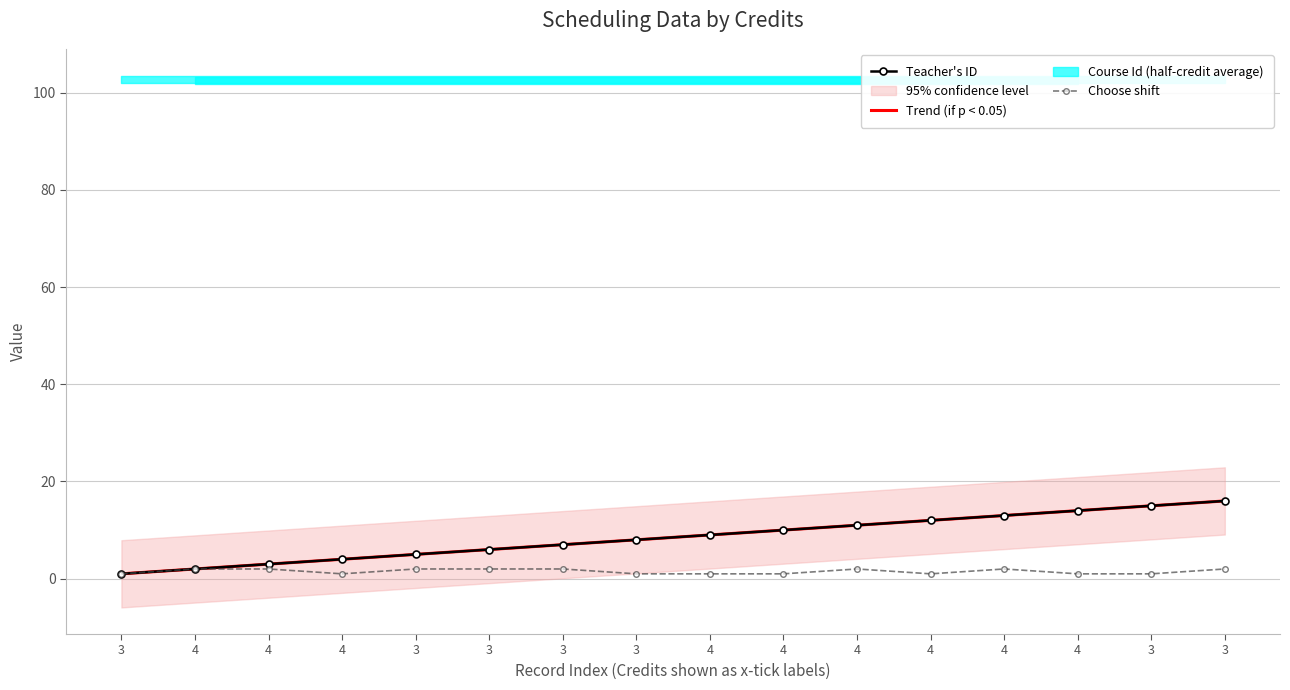

Between 3 and 4, which is larger?

4